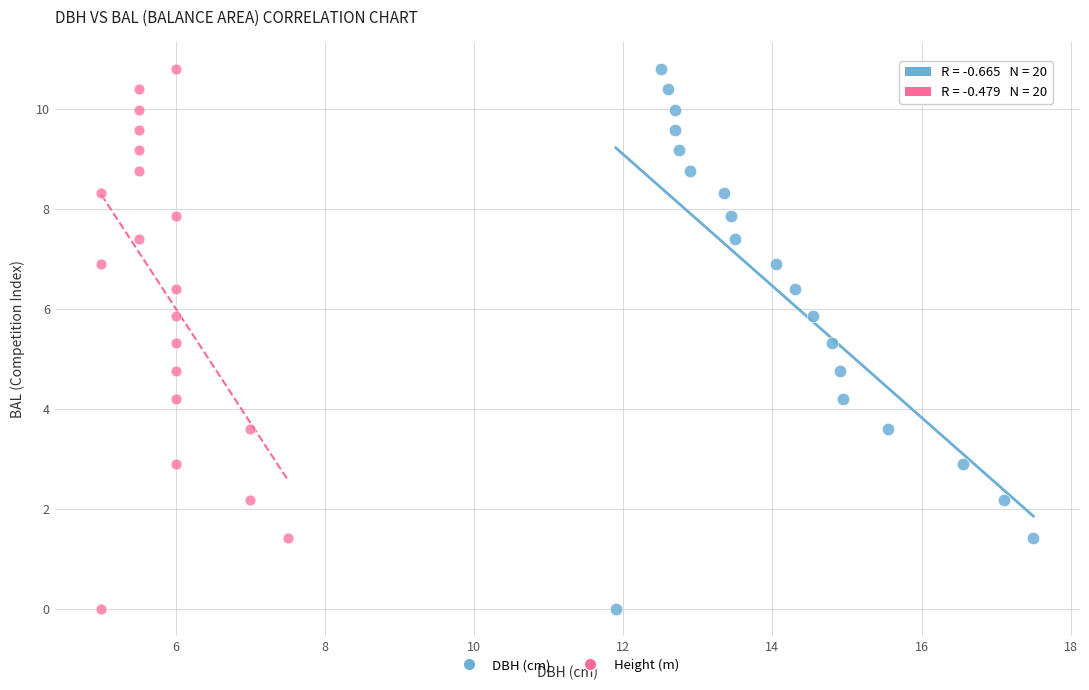

What are all the series names shown in the legend?

DBH (cm), Height (m)